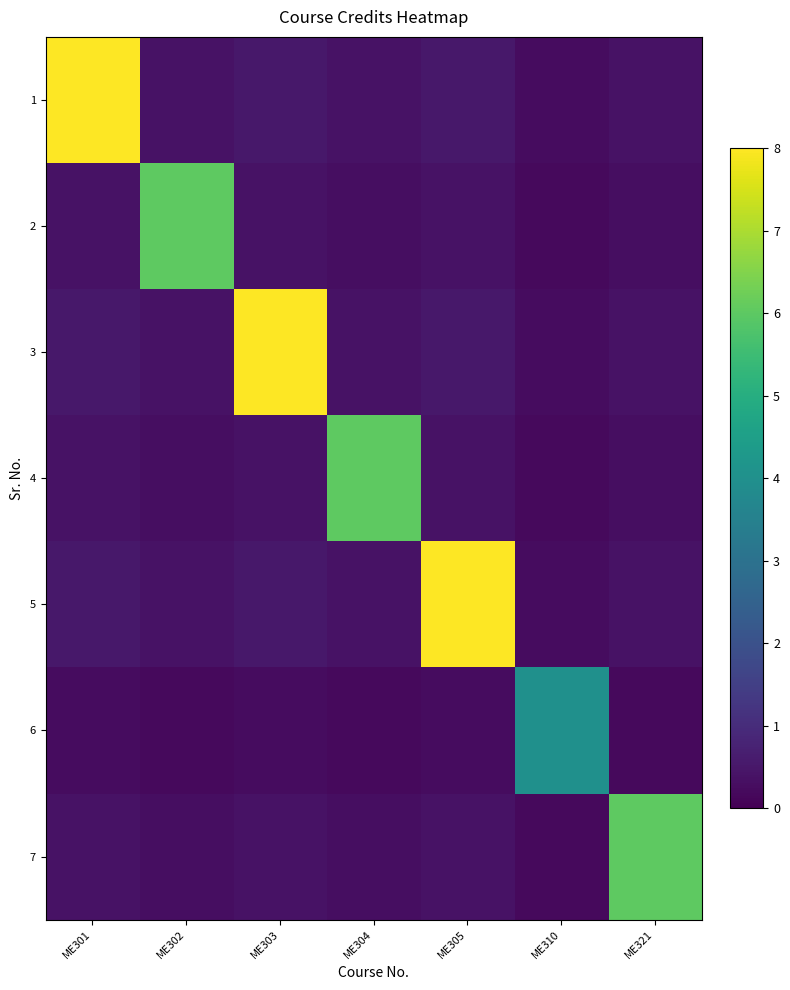

The value of 4 at ME305 is 0.4. True or false?

True